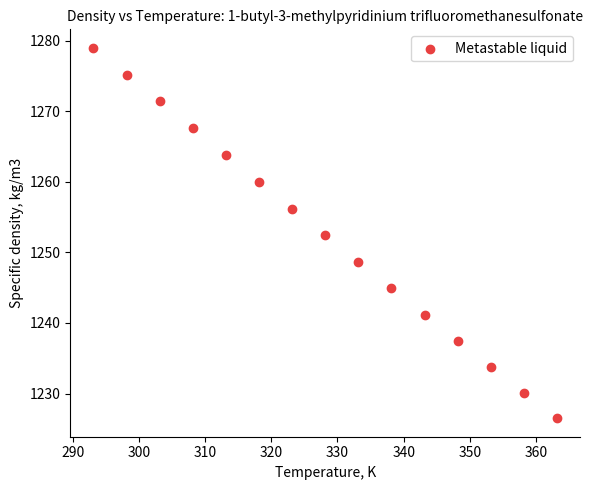

What is the range of Y values (max minus min)?

52.5